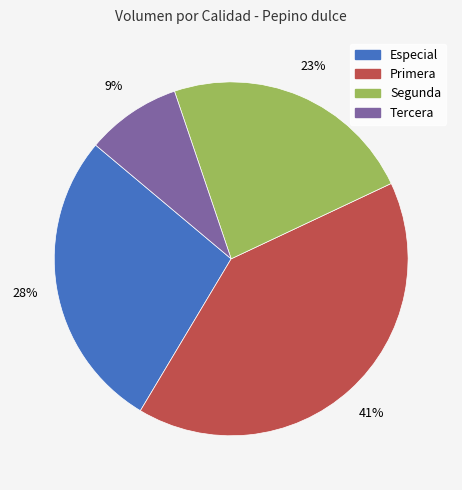

Does any single category account for the majority?

No